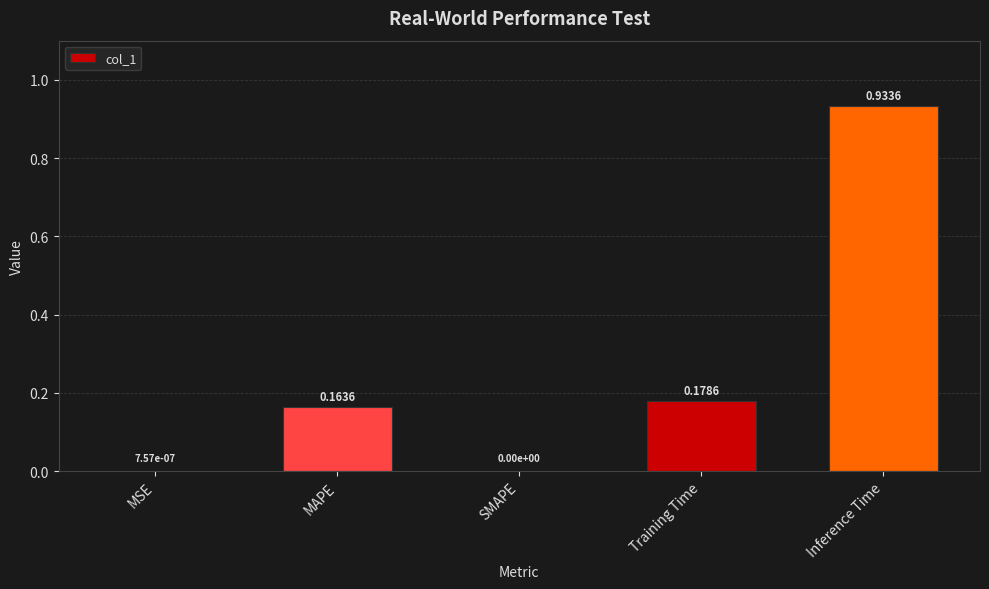

What is the sum of all values?

1.3